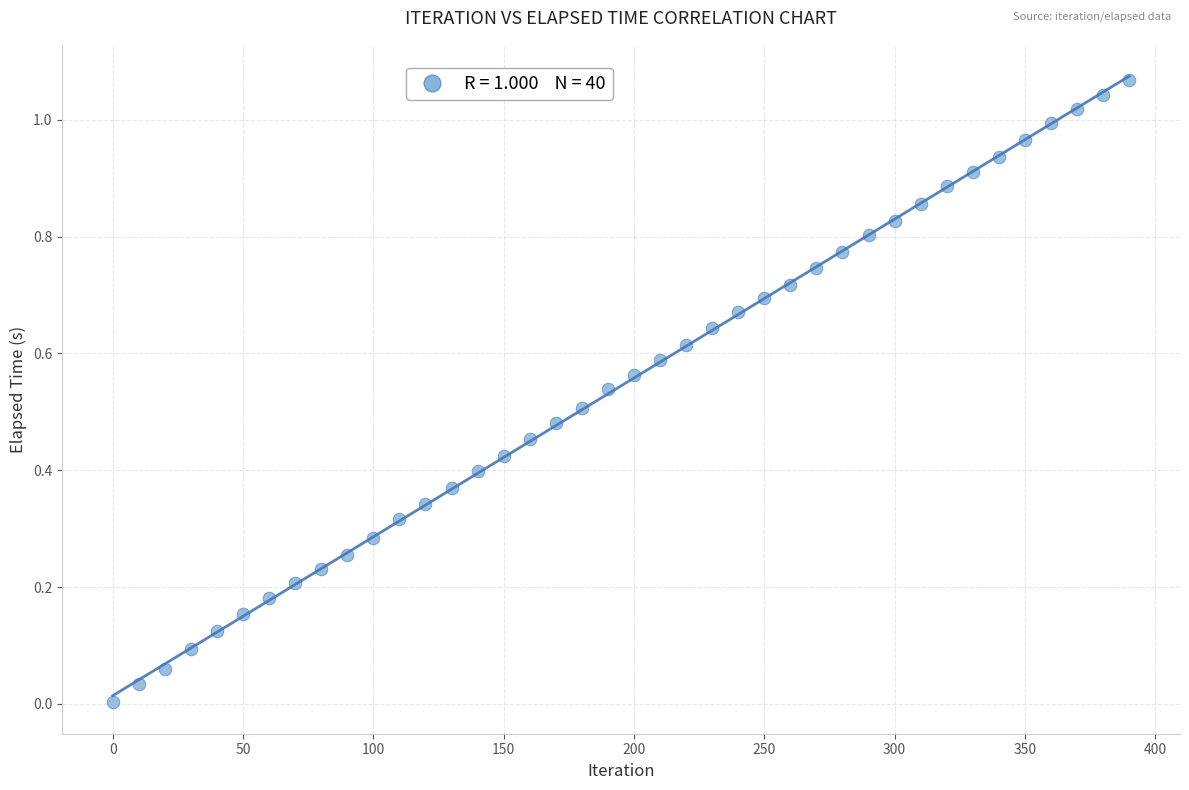

How many data points are displayed?

40